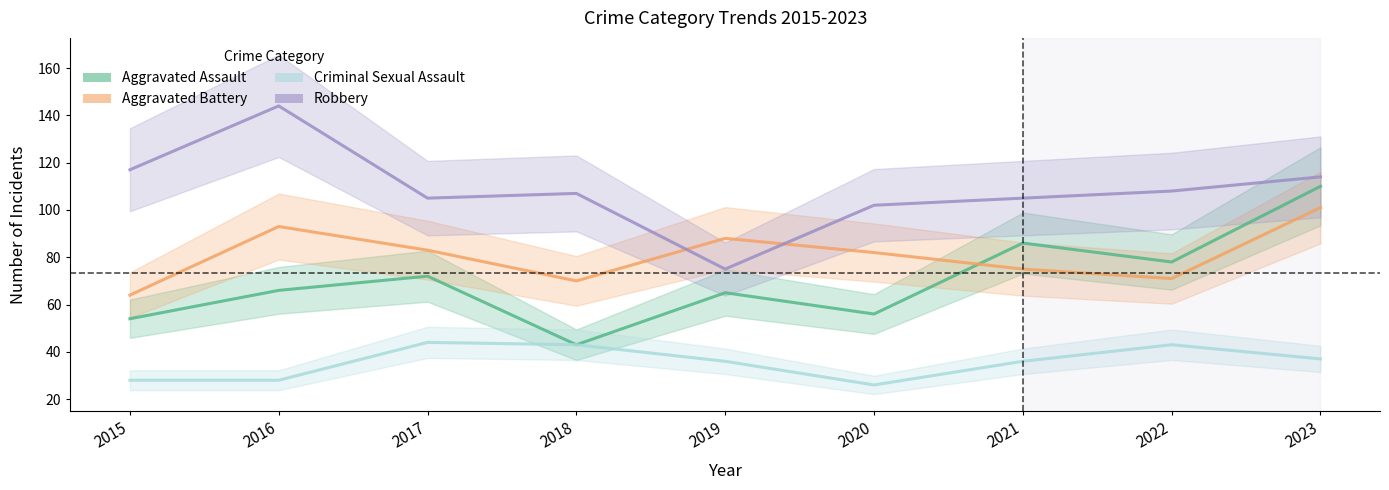

True or false: Robbery and Aggravated Assault cross at least once.

False